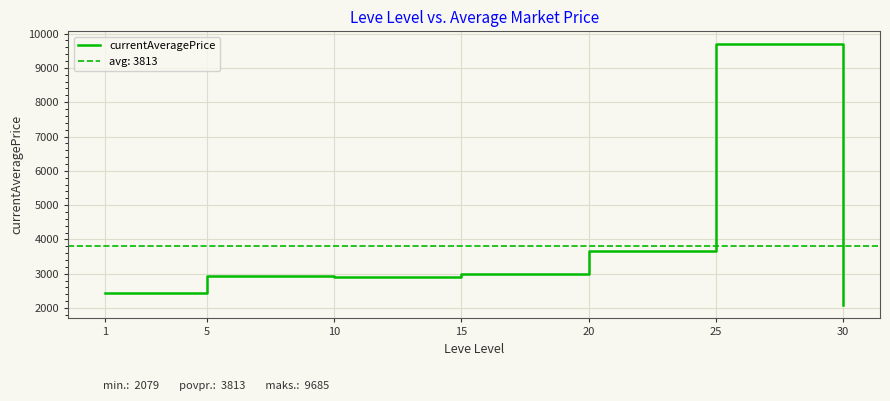

What is the sum of the values at 25 and 1?

12110.8